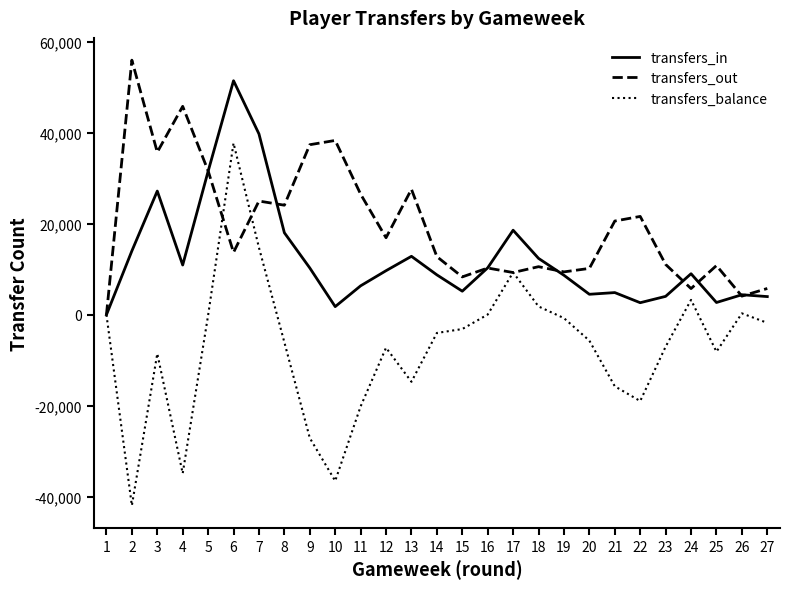

Which series has the widest spread of values?

transfers_balance